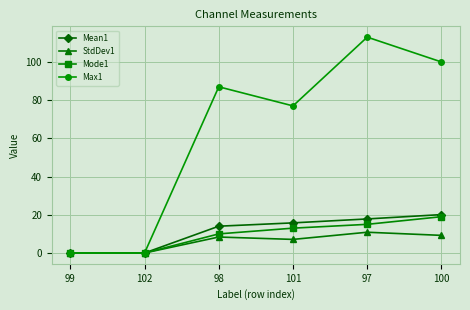

Between 102 and 98, which series saw the biggest shift?

Max1